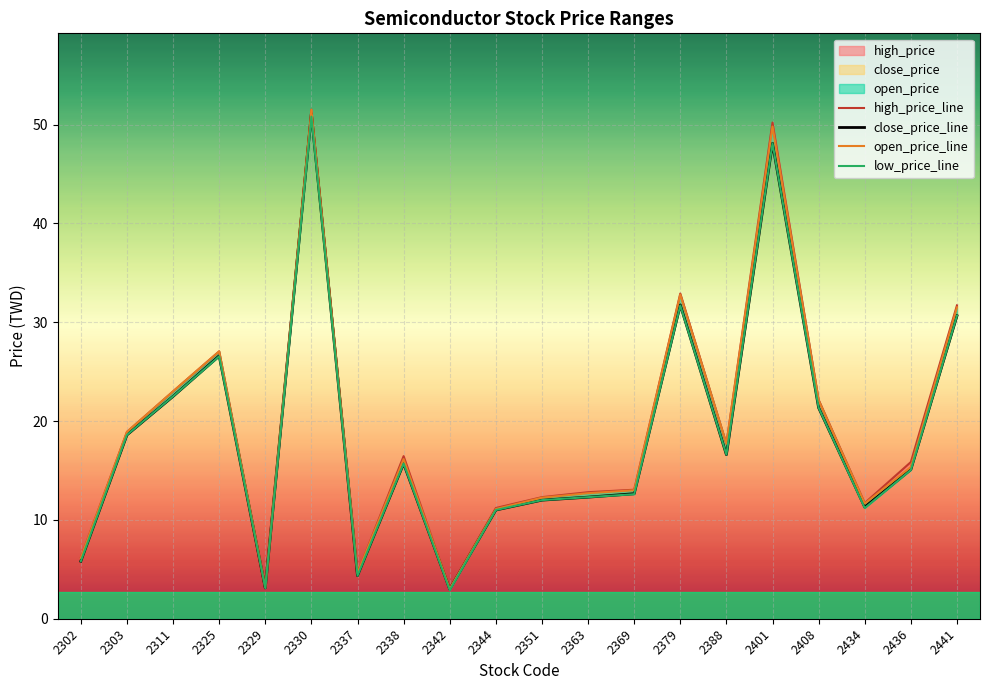

What is the difference between the open_price values at 2408 and 2311?

0.9